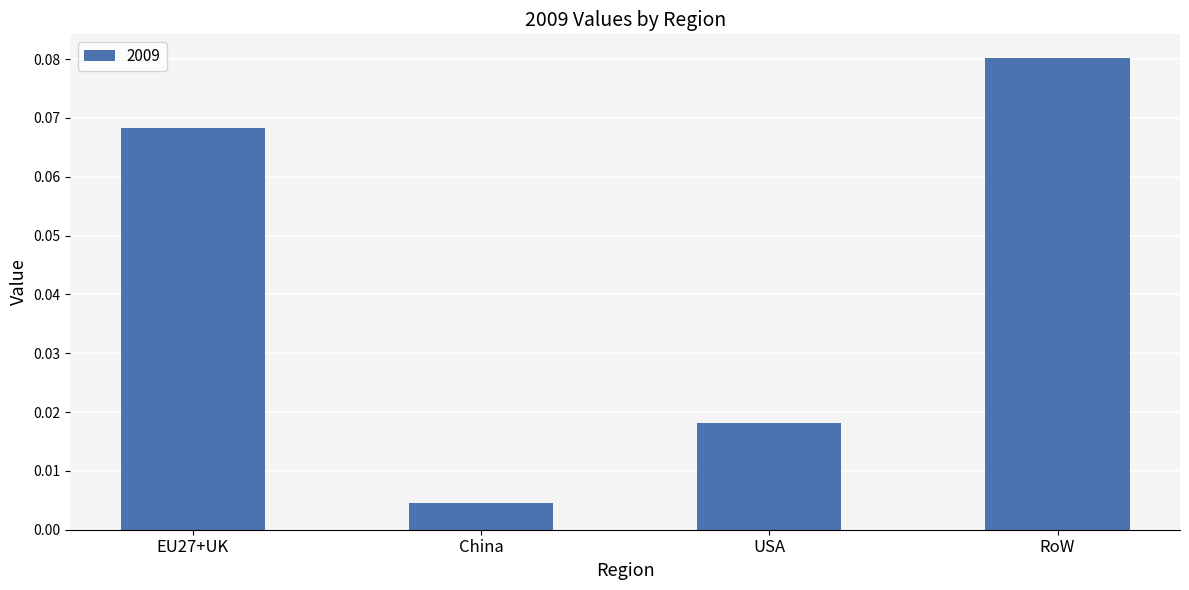

Which label corresponds to the smallest value in the chart?

China